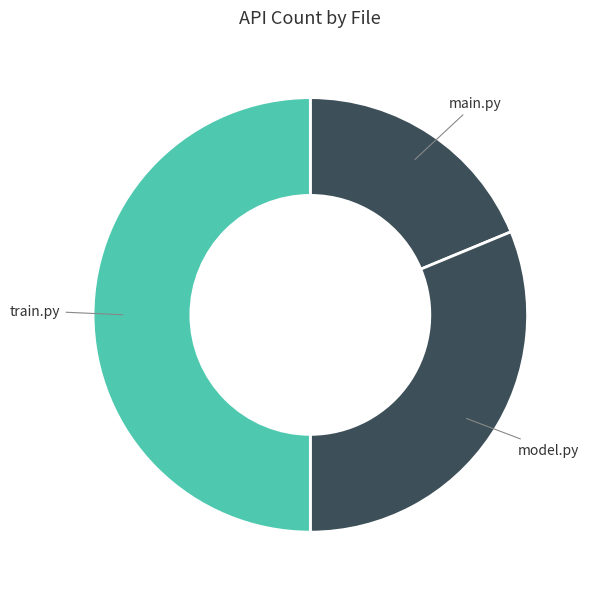

Count the number of slices in the pie.

3